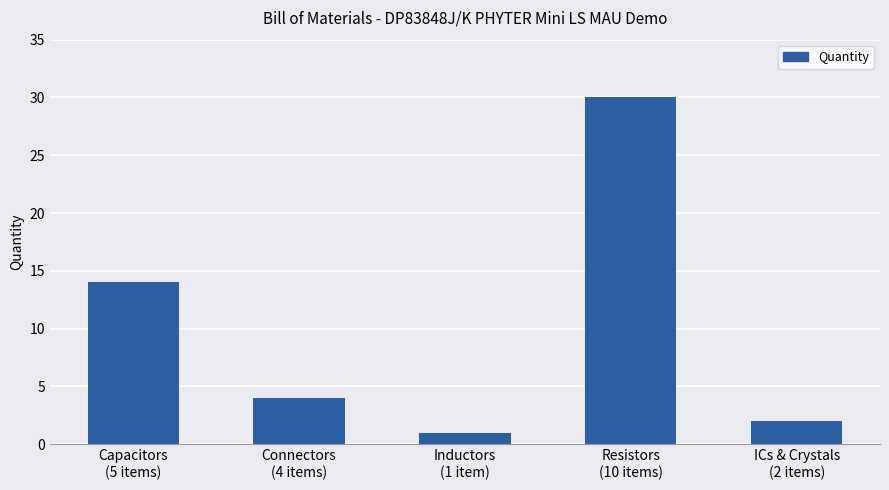

What is the label of the 1st bar from the left?

Capacitors
(5 items)